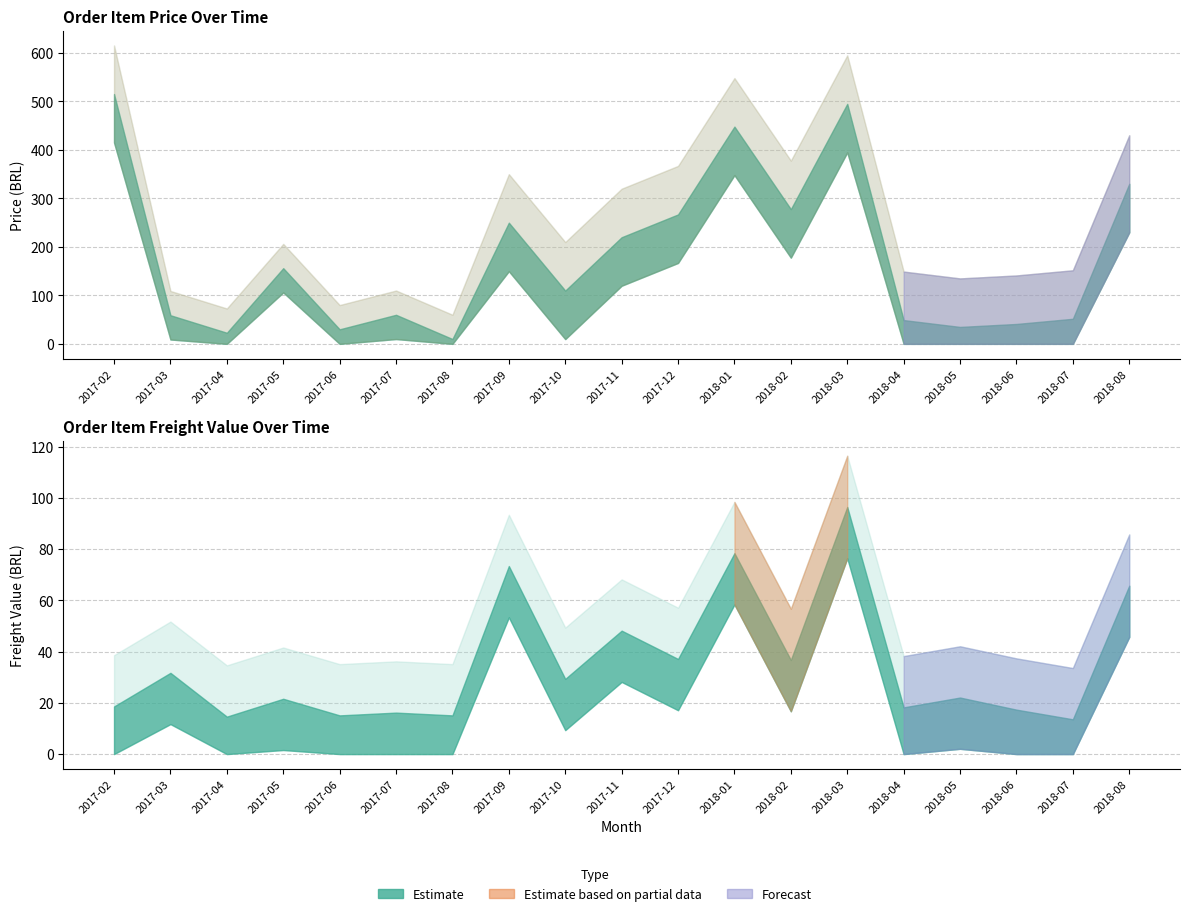

True or false: price has more than 1 interior local peaks.

True